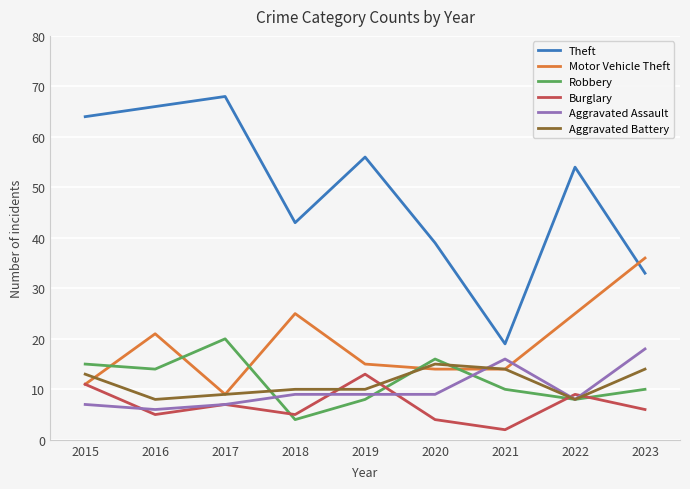

How many categories are shown in the chart?

9